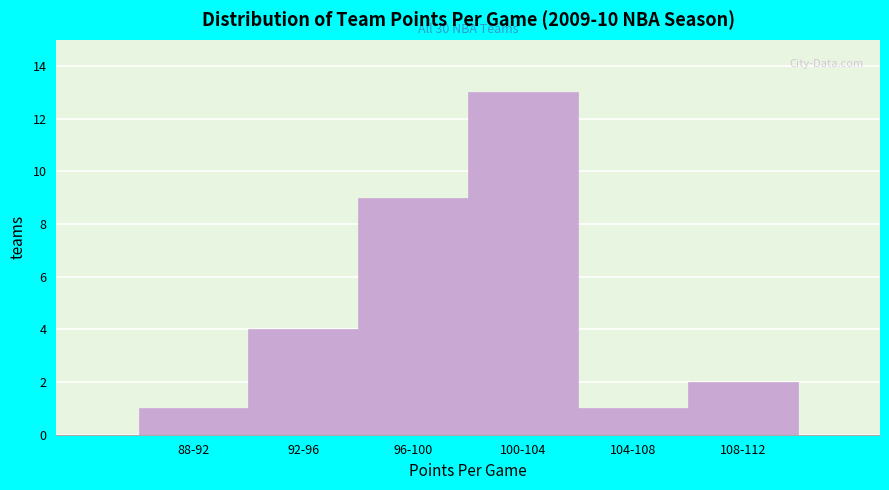

Reading right to left, transcribe all the data shown in this chart.

2	1	13	9	4	1